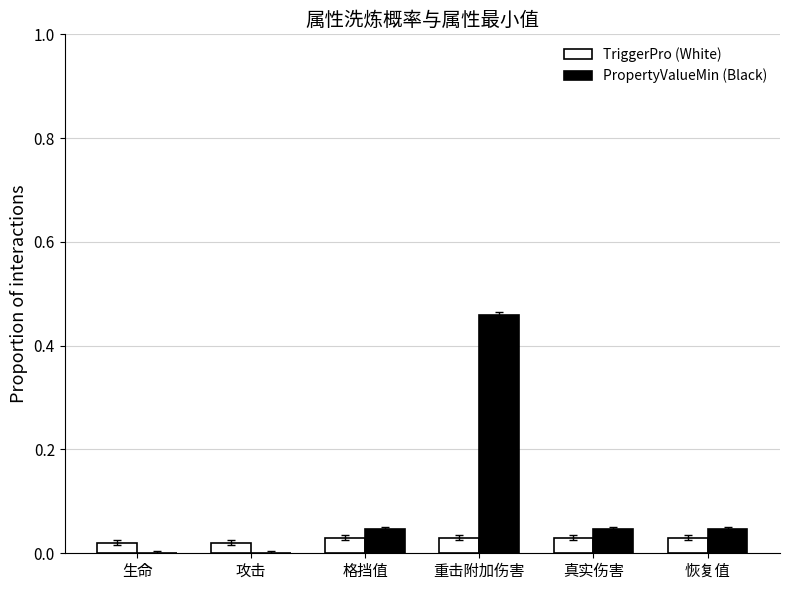

Is the value of PropertyValueMin (Black) at 重击附加伤害 greater than the value of TriggerPro (White) at 恢复值?

Yes